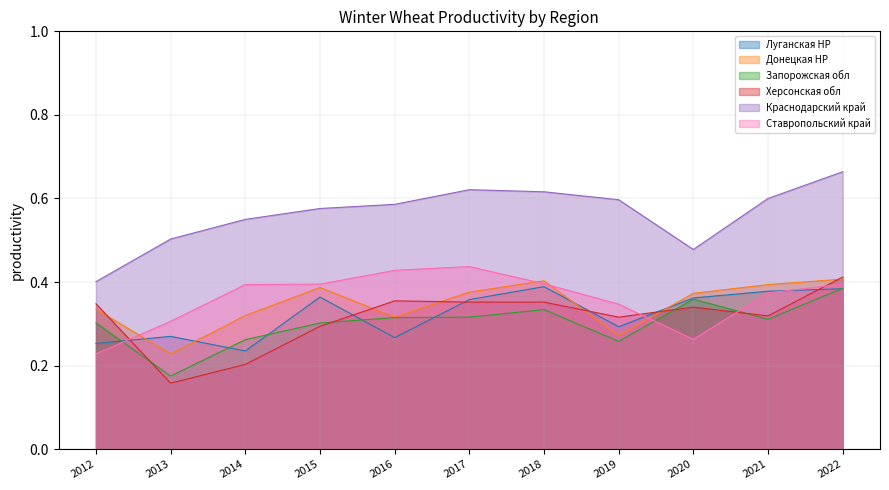

Reading right to left, what are all the values shown in this chart?

Луганская НР: 2022=0.4	2021=0.4	2020=0.4	2019=0.3	2018=0.4	2017=0.4	2016=0.3	2015=0.4	2014=0.2	2013=0.3	2012=0.3
Донецкая НР: 2022=0.4	2021=0.4	2020=0.4	2019=0.3	2018=0.4	2017=0.4	2016=0.3	2015=0.4	2014=0.3	2013=0.2	2012=0.3
Запорожская обл: 2022=0.4	2021=0.3	2020=0.4	2019=0.3	2018=0.3	2017=0.3	2016=0.3	2015=0.3	2014=0.3	2013=0.2	2012=0.3
Херсонская обл: 2022=0.4	2021=0.3	2020=0.3	2019=0.3	2018=0.4	2017=0.4	2016=0.4	2015=0.3	2014=0.2	2013=0.2	2012=0.3
Краснодарский край: 2022=0.7	2021=0.6	2020=0.5	2019=0.6	2018=0.6	2017=0.6	2016=0.6	2015=0.6	2014=0.6	2013=0.5	2012=0.4
Ставропольский край: 2022=0.4	2021=0.4	2020=0.3	2019=0.3	2018=0.4	2017=0.4	2016=0.4	2015=0.4	2014=0.4	2013=0.3	2012=0.2